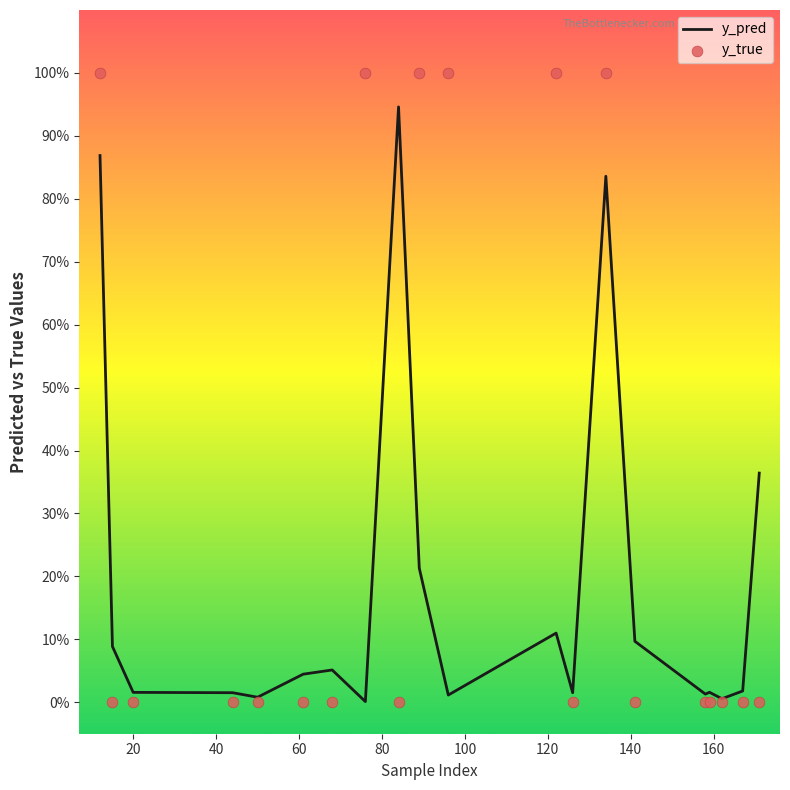

Which series has the largest total across all categories?

y_true